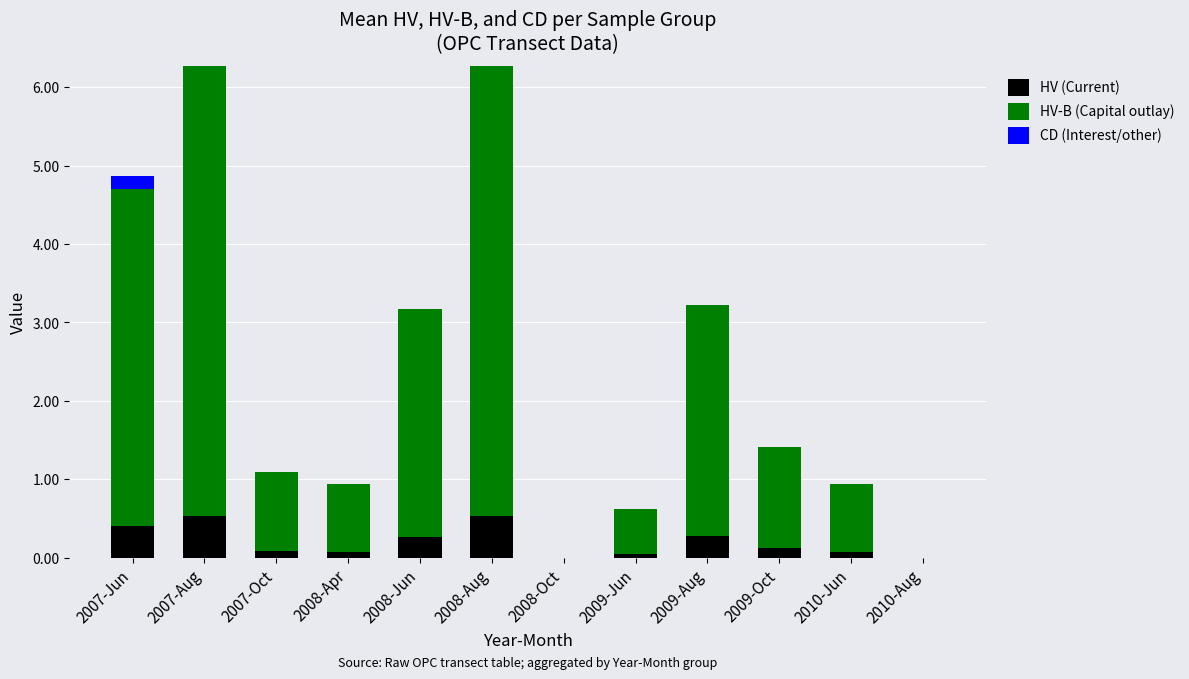

True or false: HV (Current) has a value of -0.2 at 2010-Aug.

False